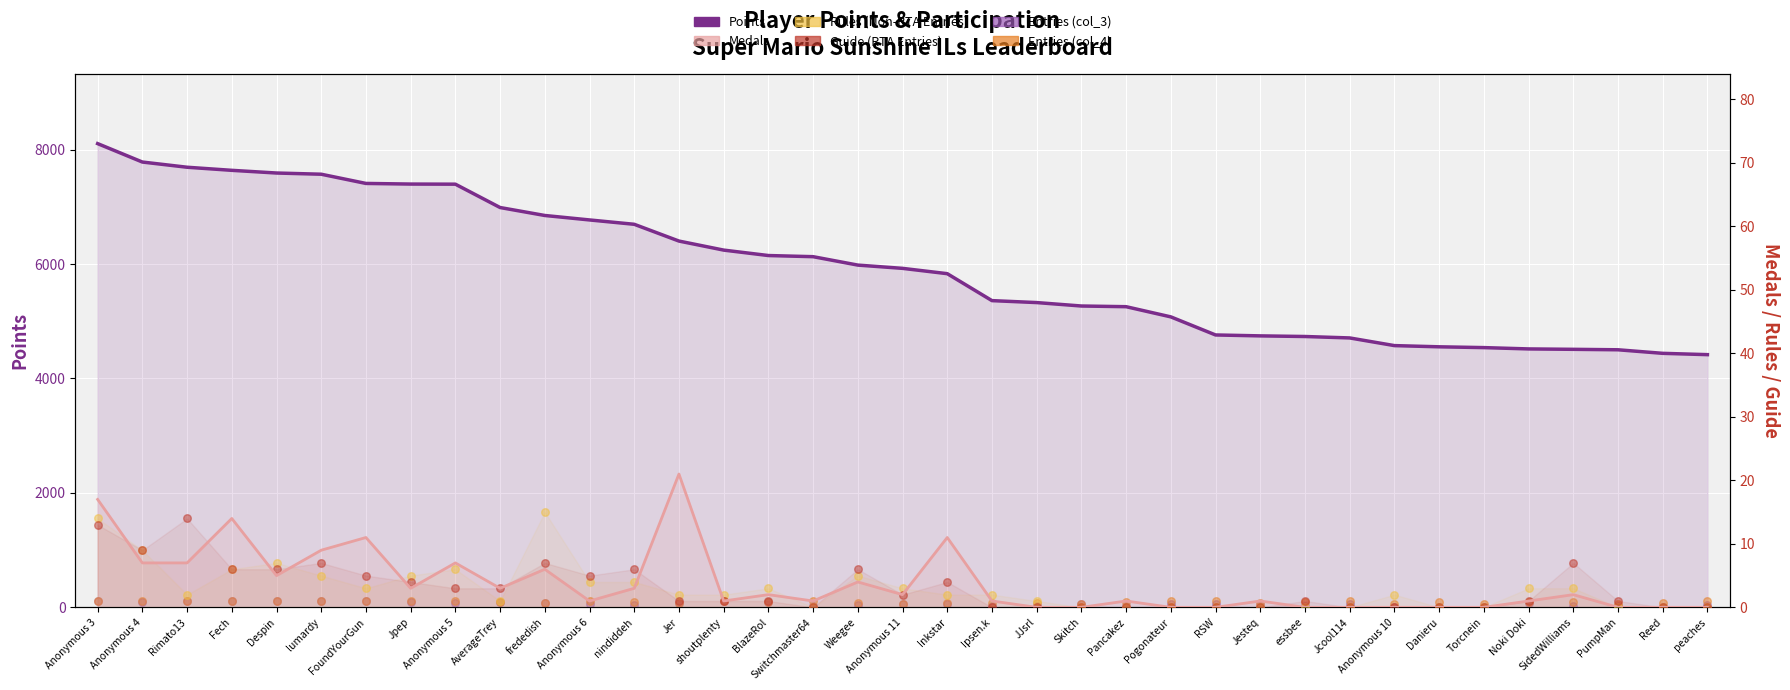

Is the value of Medals at BlazeRol greater than the value of Entries (Non-RTA) at Anonymous 4?

No